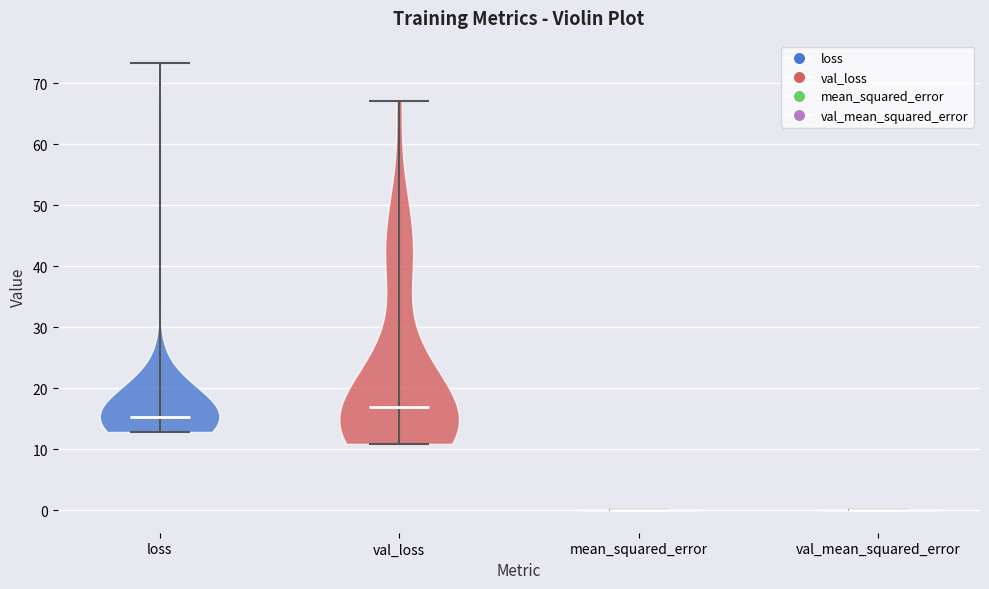

Reading left to right, read every violin against the y-axis: where its median line is, and the lowest and highest points it reaches. The values are not printed on the chart, so give them approximately, as read against the axis.

loss: median line 15, lowest point 13, highest point 73
val_loss: median line 17, lowest point 11, highest point 67
mean_squared_error: median line 0, lowest point 0, highest point 0
val_mean_squared_error: median line 0, lowest point 0, highest point 0